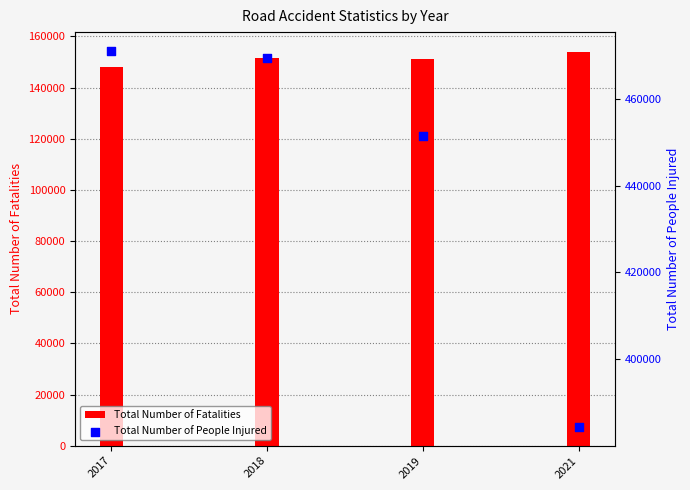

Is the value of Total Number of People Injured at 2019 greater than the value of Total Number of Fatalities at 2019?

Yes